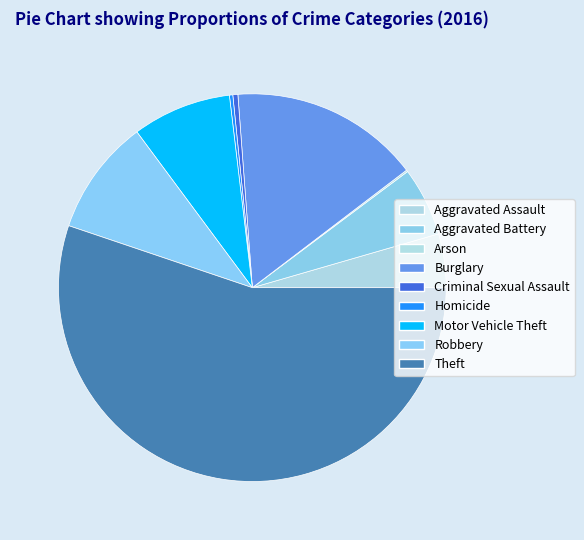

Rank the categories by value from lowest to highest.

Arson, Homicide, Criminal Sexual Assault, Aggravated Assault, Aggravated Battery, Motor Vehicle Theft, Robbery, Burglary, Theft